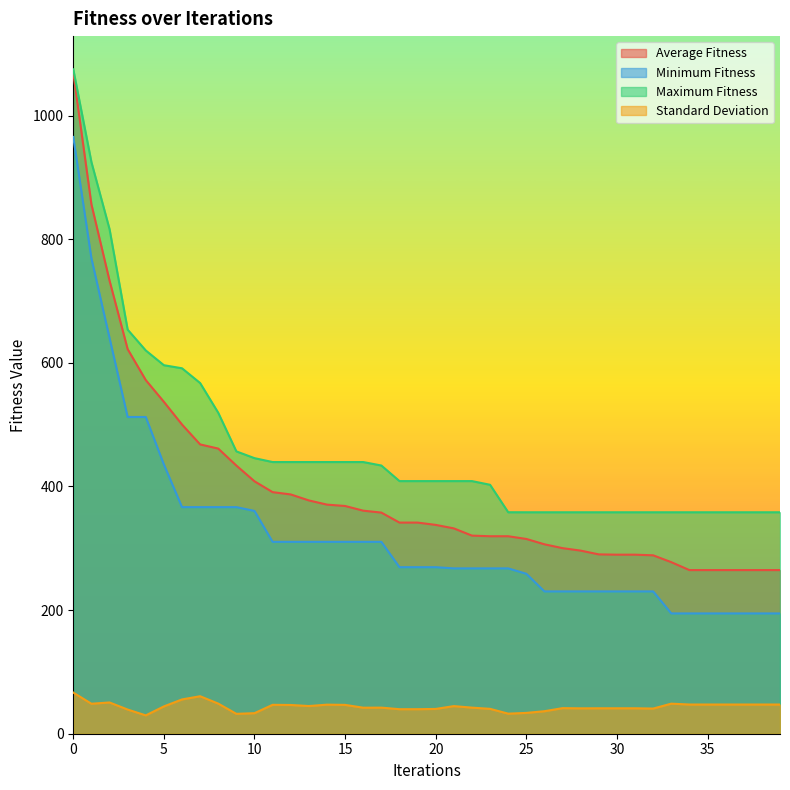

True or false: Average Fitness and Maximum Fitness intersect in this chart.

False